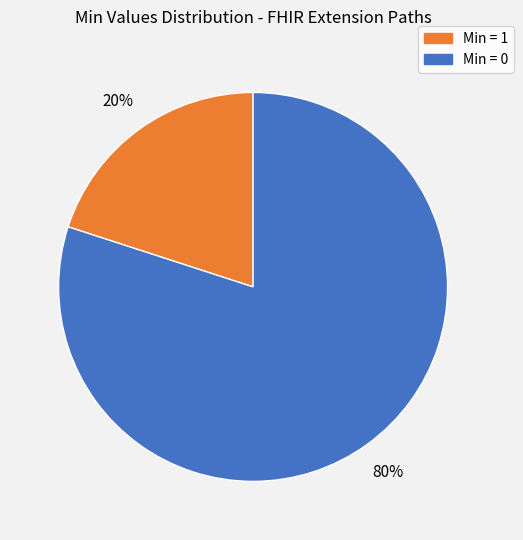

Does any single category account for the majority?

Yes